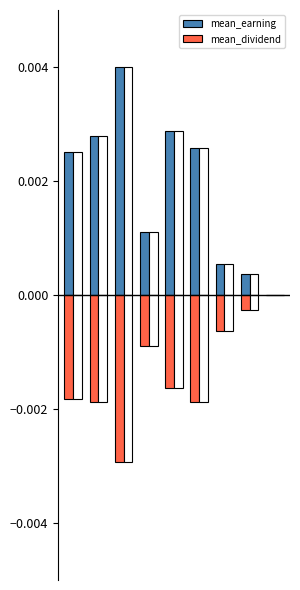

Which category has the highest value across all series?

2